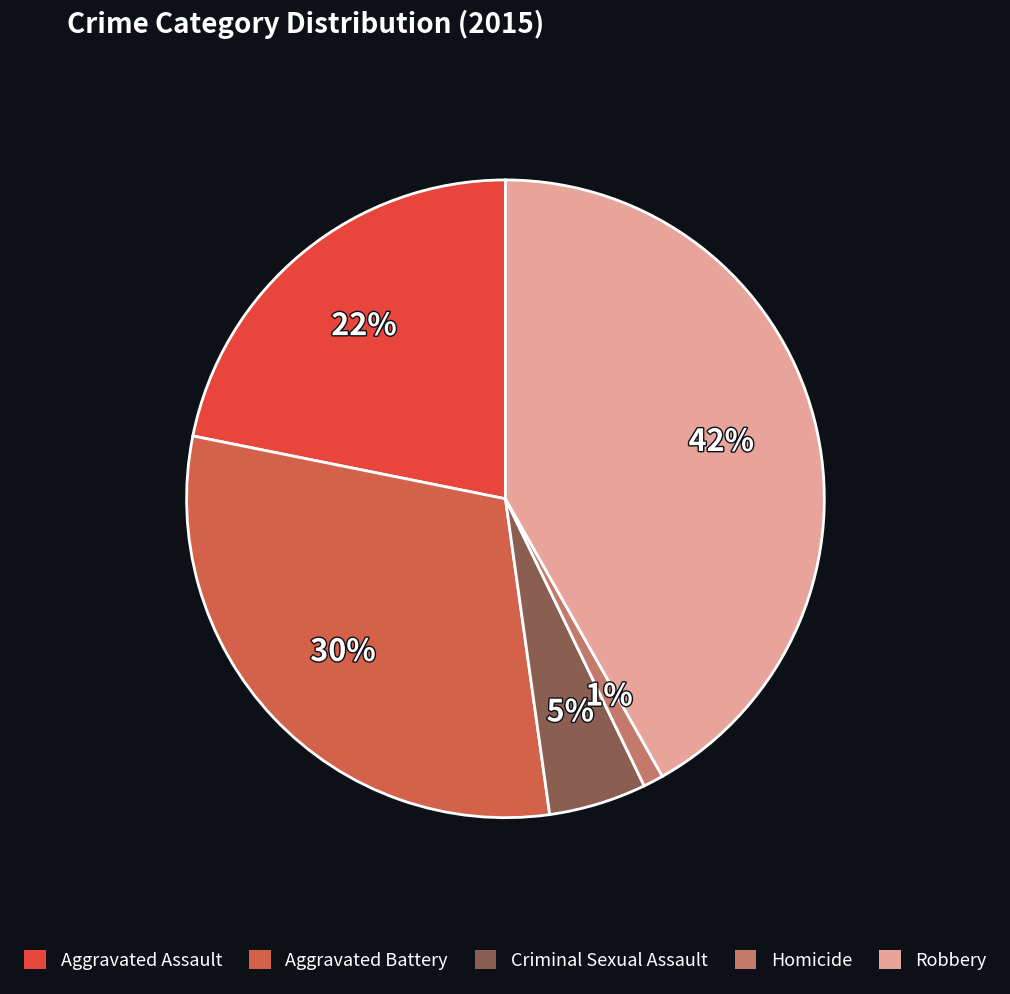

Rank the categories by value from lowest to highest.

Homicide, Criminal Sexual Assault, Aggravated Assault, Aggravated Battery, Robbery